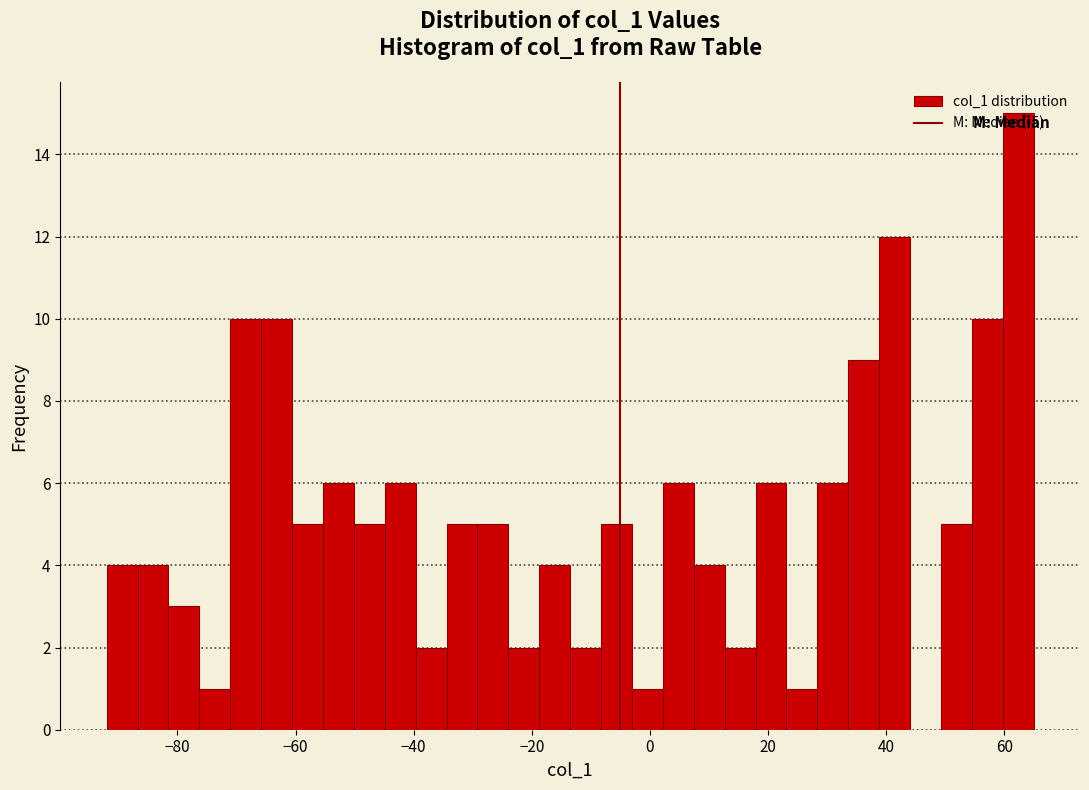

Around what value on the x-axis is the tallest bar? Give the approximate position of its centre, as read against the axis.

62